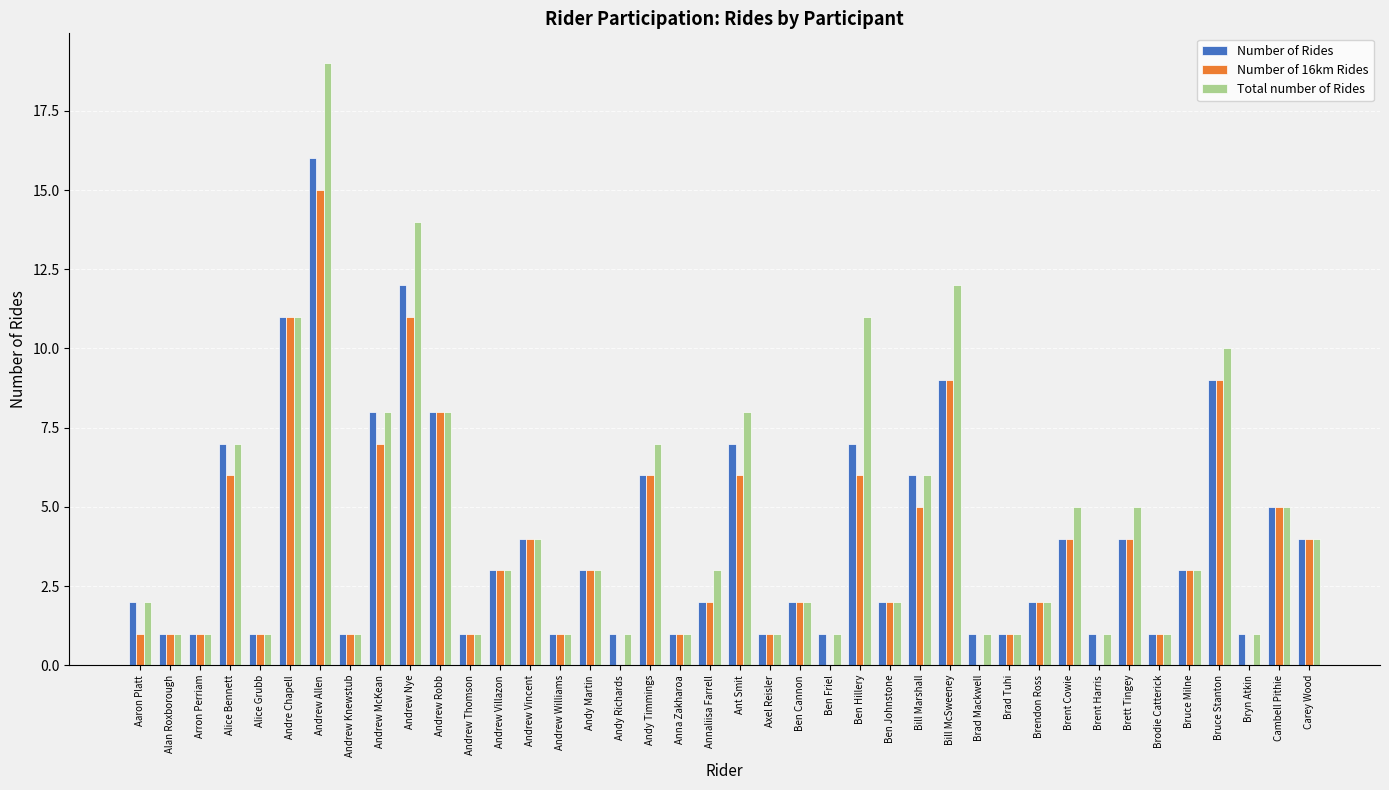

What is the sum of the Total number of Rides values at Andrew Knewstub and Brent Cowie?

6